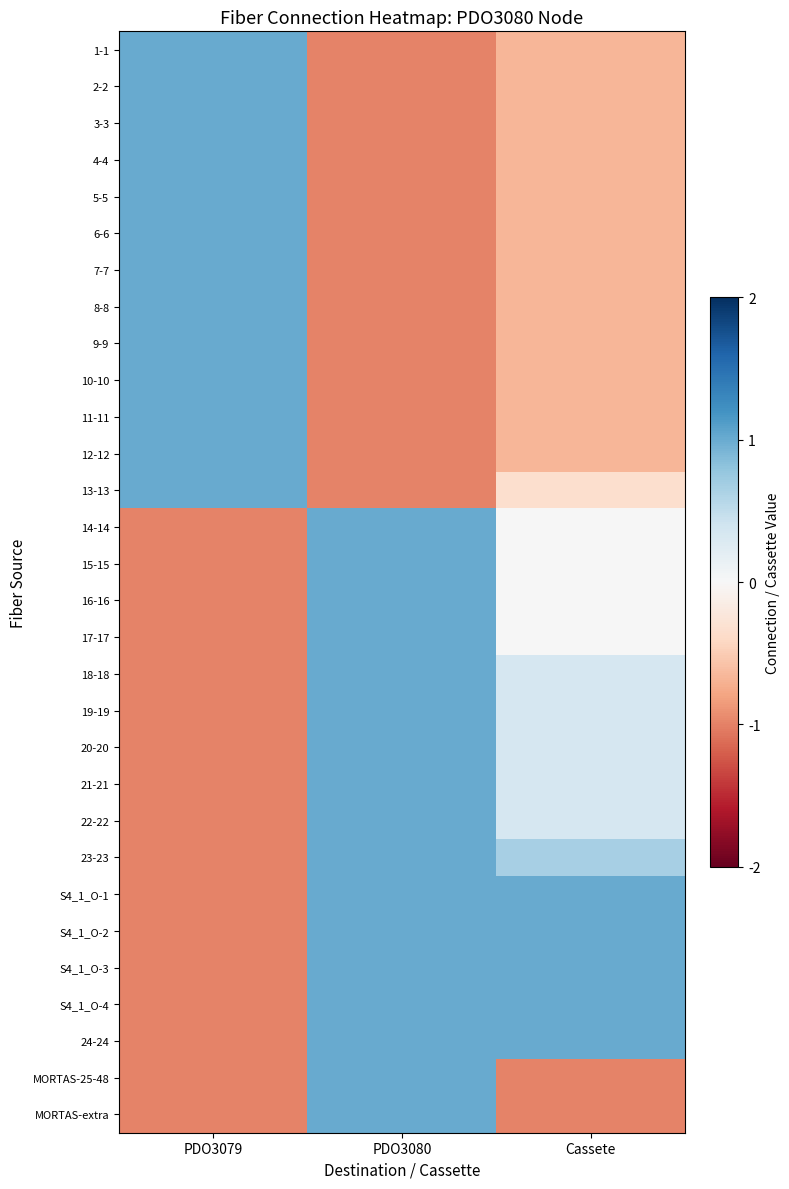

Reading left to right, transcribe all the data shown in this chart.

1-1: PDO3079=1.0	PDO3080=-1.0	Cassete=-0.7
2-2: PDO3079=1.0	PDO3080=-1.0	Cassete=-0.7
3-3: PDO3079=1.0	PDO3080=-1.0	Cassete=-0.7
4-4: PDO3079=1.0	PDO3080=-1.0	Cassete=-0.7
5-5: PDO3079=1.0	PDO3080=-1.0	Cassete=-0.7
6-6: PDO3079=1.0	PDO3080=-1.0	Cassete=-0.7
7-7: PDO3079=1.0	PDO3080=-1.0	Cassete=-0.7
8-8: PDO3079=1.0	PDO3080=-1.0	Cassete=-0.7
9-9: PDO3079=1.0	PDO3080=-1.0	Cassete=-0.7
10-10: PDO3079=1.0	PDO3080=-1.0	Cassete=-0.7
11-11: PDO3079=1.0	PDO3080=-1.0	Cassete=-0.7
12-12: PDO3079=1.0	PDO3080=-1.0	Cassete=-0.7
13-13: PDO3079=1.0	PDO3080=-1.0	Cassete=-0.3
14-14: PDO3079=-1.0	PDO3080=1.0	Cassete=0.0
15-15: PDO3079=-1.0	PDO3080=1.0	Cassete=0.0
16-16: PDO3079=-1.0	PDO3080=1.0	Cassete=0.0
17-17: PDO3079=-1.0	PDO3080=1.0	Cassete=0.0
18-18: PDO3079=-1.0	PDO3080=1.0	Cassete=0.3
19-19: PDO3079=-1.0	PDO3080=1.0	Cassete=0.3
20-20: PDO3079=-1.0	PDO3080=1.0	Cassete=0.3
21-21: PDO3079=-1.0	PDO3080=1.0	Cassete=0.3
22-22: PDO3079=-1.0	PDO3080=1.0	Cassete=0.3
23-23: PDO3079=-1.0	PDO3080=1.0	Cassete=0.7
S4_1_O-1: PDO3079=-1.0	PDO3080=1.0	Cassete=1.0
S4_1_O-2: PDO3079=-1.0	PDO3080=1.0	Cassete=1.0
S4_1_O-3: PDO3079=-1.0	PDO3080=1.0	Cassete=1.0
S4_1_O-4: PDO3079=-1.0	PDO3080=1.0	Cassete=1.0
24-24: PDO3079=-1.0	PDO3080=1.0	Cassete=1.0
MORTAS-25-48: PDO3079=-1.0	PDO3080=1.0	Cassete=-1.0
MORTAS-extra: PDO3079=-1.0	PDO3080=1.0	Cassete=-1.0